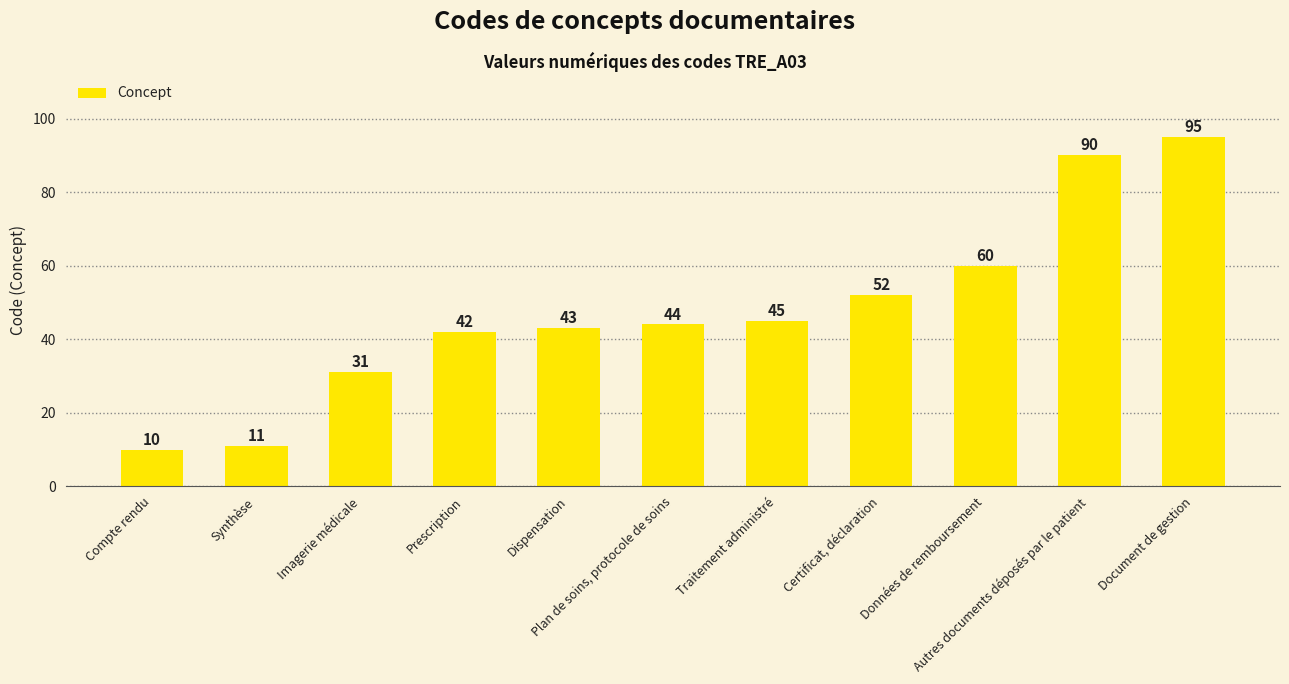

What position from the left is Plan de soins, protocole de soins?

6